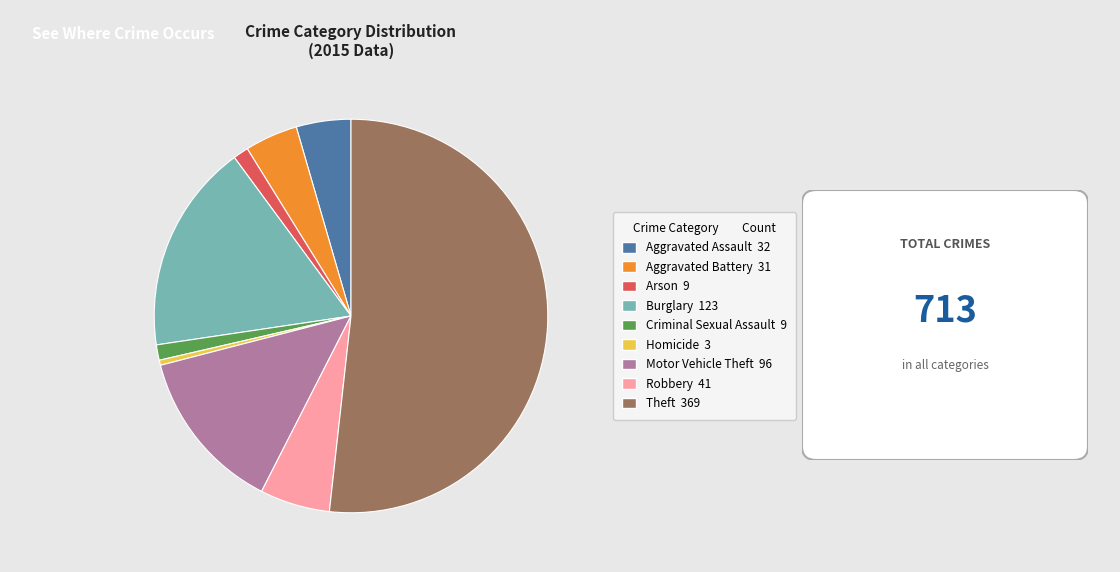

Count the number of slices in the pie.

9